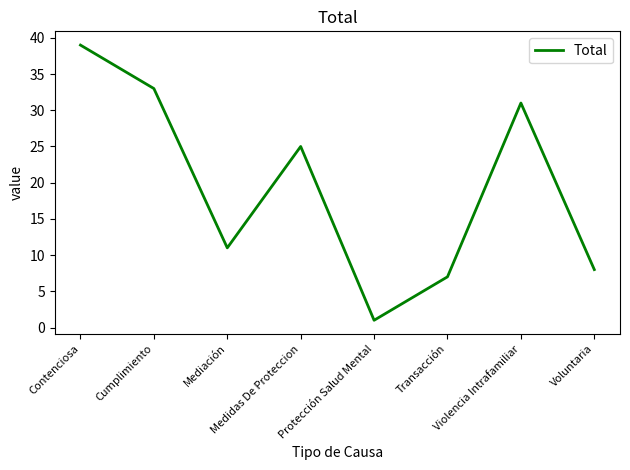

How many values are below 25?

4